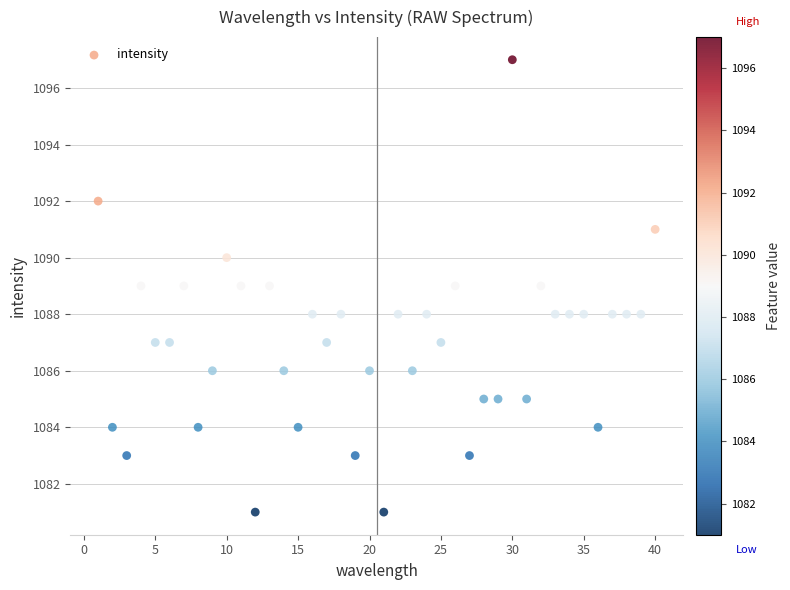

What is the range of Y values (max minus min)?

16